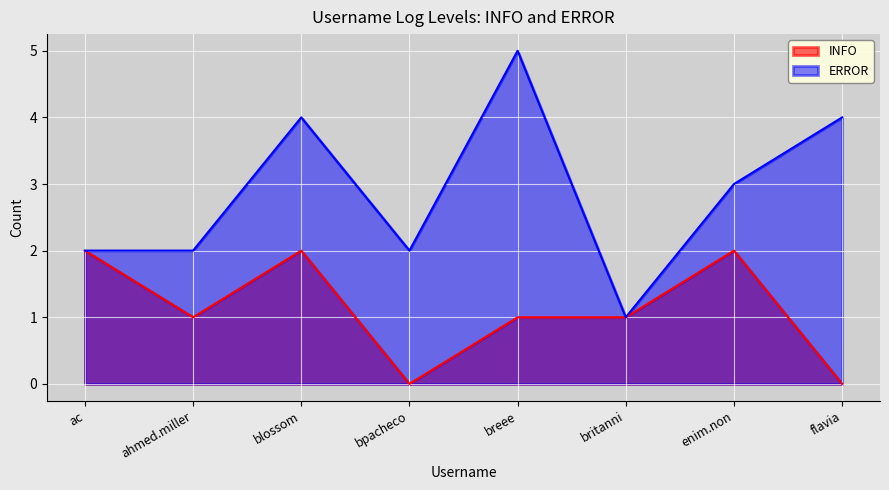

In ERROR, how many points are higher than both neighbors (excluding endpoints)?

2